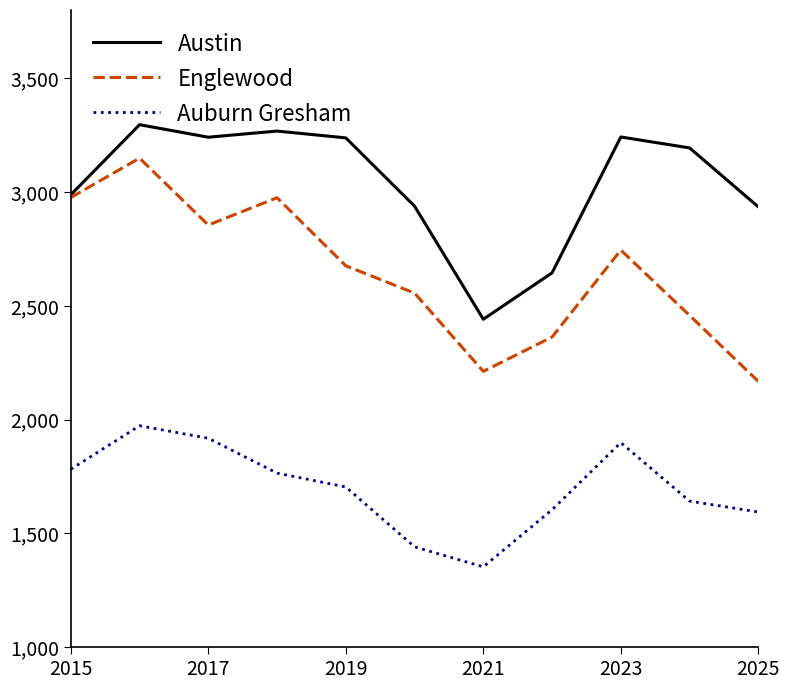

Rank the series by their average value, from highest to lowest.

Austin, Englewood, Auburn Gresham